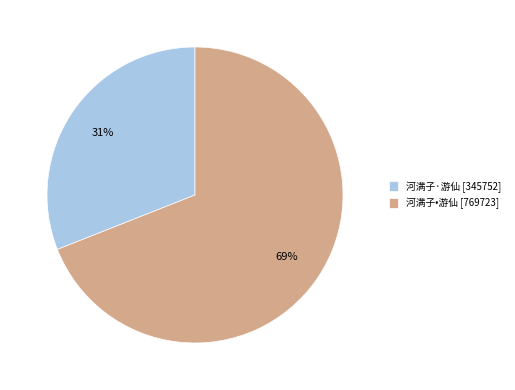

Which slice is the largest?

河满子•游仙